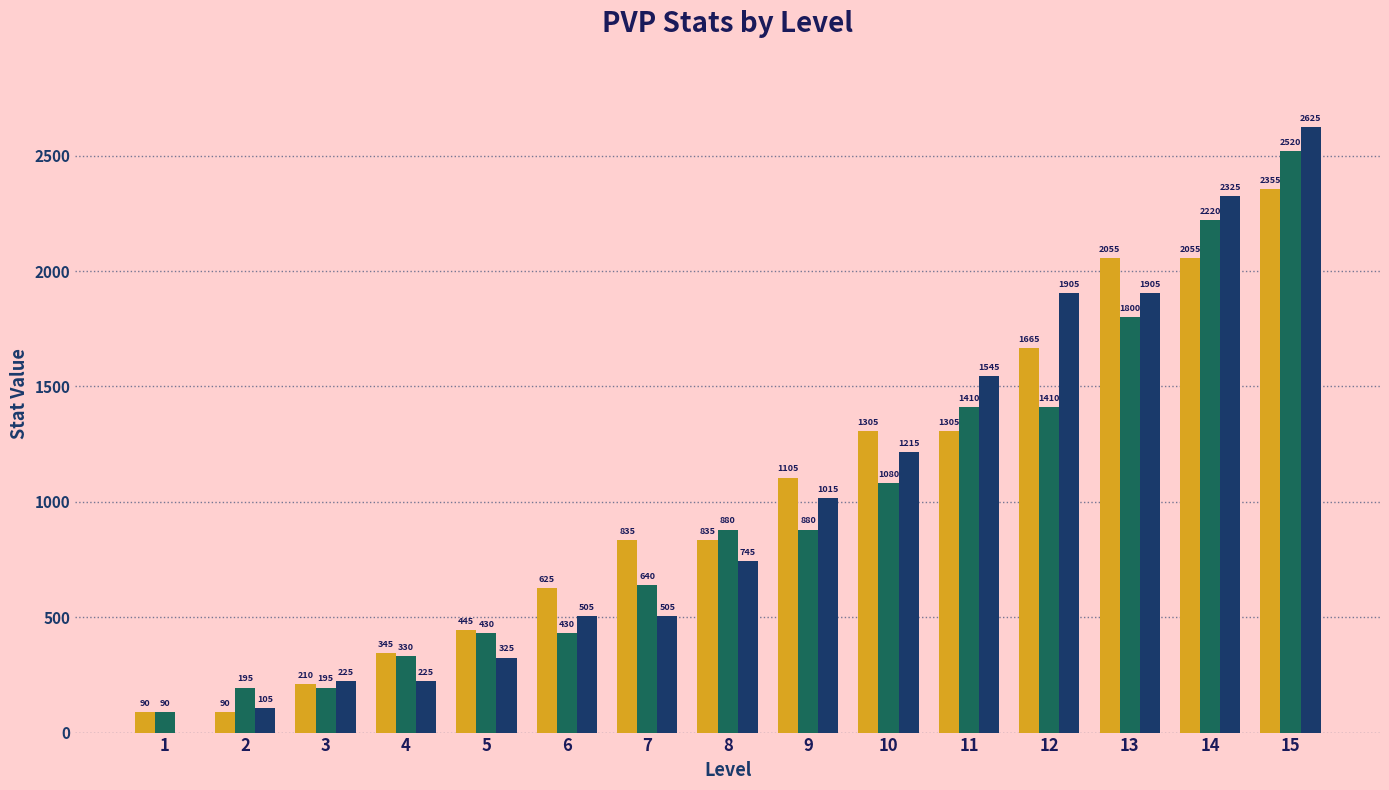

Between 7 and 11, which series saw the biggest shift?

_total_def_pvp